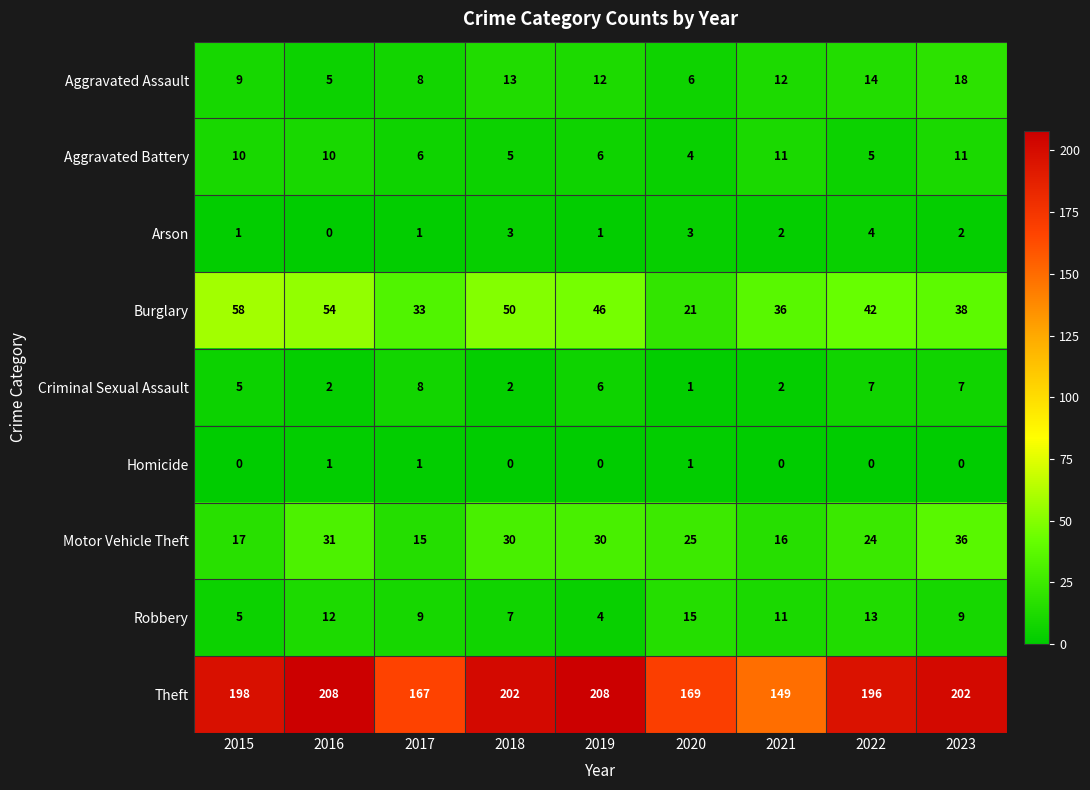

Rank the series by their maximum value, from highest to lowest.

Theft, Burglary, Motor Vehicle Theft, Aggravated Assault, Robbery, Aggravated Battery, Criminal Sexual Assault, Arson, Homicide